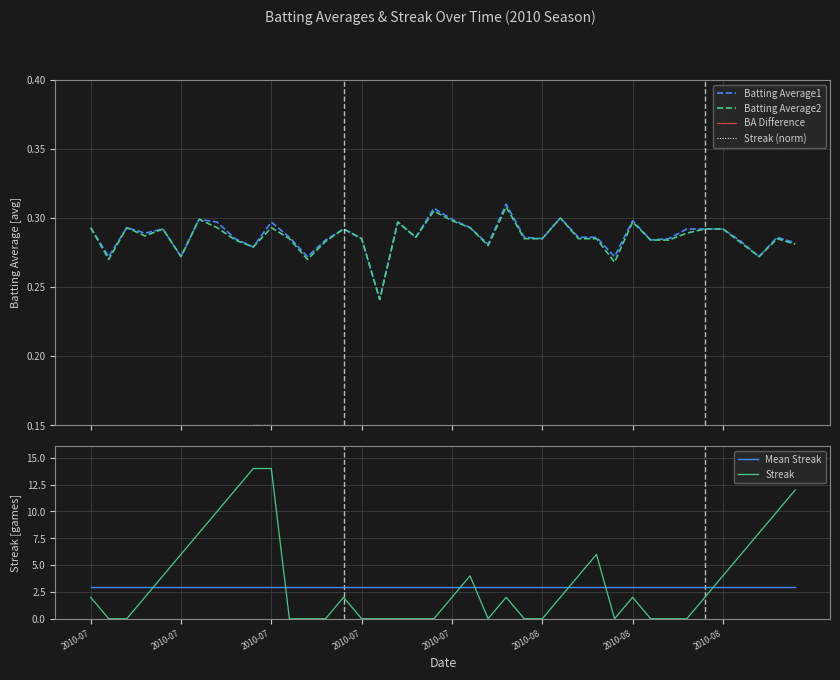

What are all the series names shown in the legend?

Batting Average1, Batting Average2, BA Difference, Streak (norm), Mean Streak, Streak